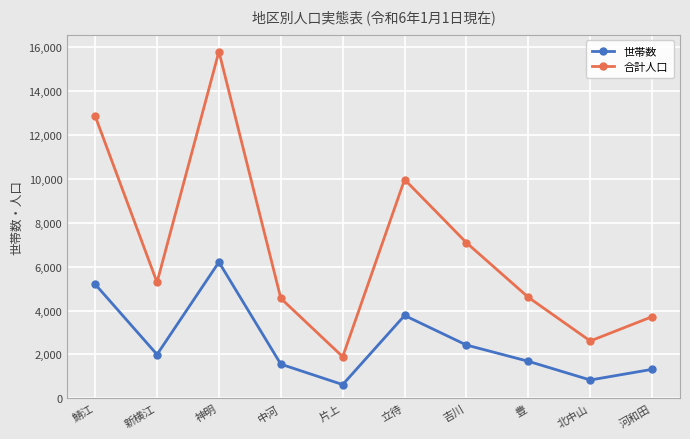

What is the spread (max minus min) of values at 豊?

2915